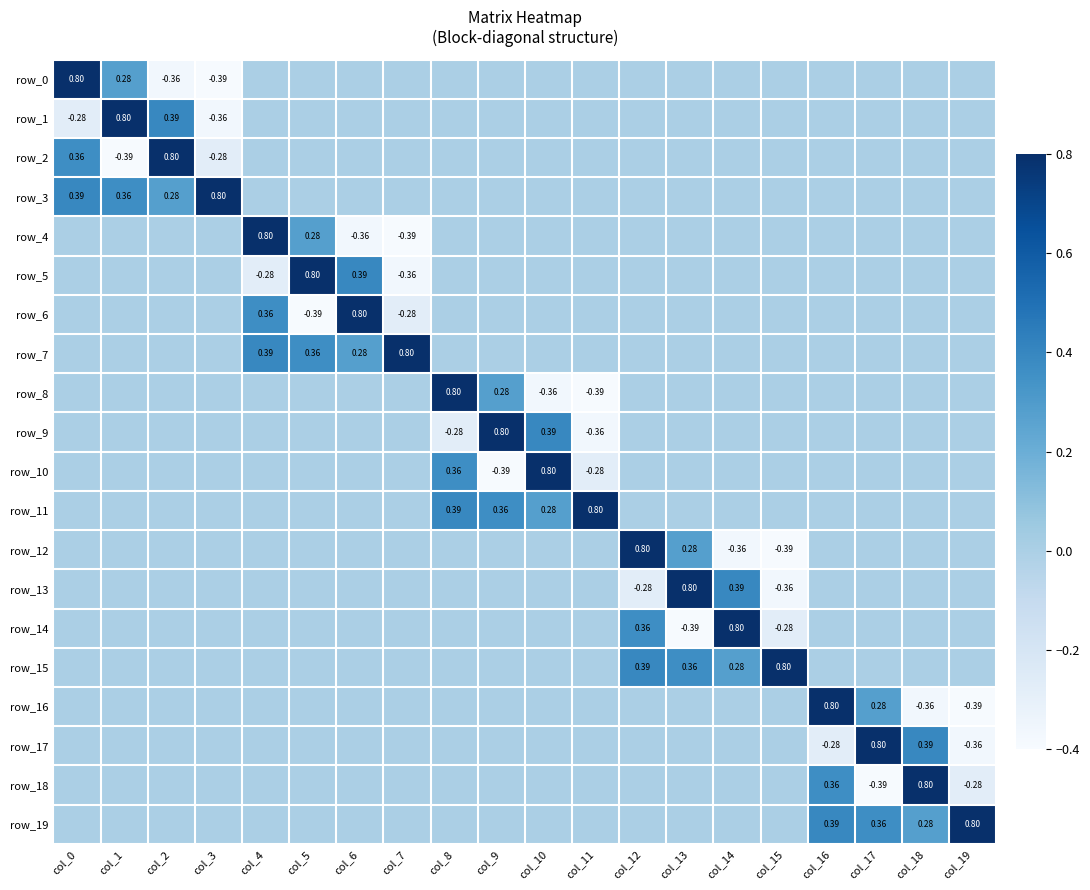

Reading left to right, transcribe all the data shown in this chart.

row_0: col_0=0.8	col_1=0.3	col_2=-0.4	col_3=-0.4	col_4=0.0	col_5=0.0	col_6=0.0	col_7=0.0	col_8=0.0	col_9=0.0	col_10=0.0	col_11=0.0	col_12=0.0	col_13=0.0	col_14=0.0	col_15=0.0	col_16=0.0	col_17=0.0	col_18=0.0	col_19=0.0
row_1: col_0=-0.3	col_1=0.8	col_2=0.4	col_3=-0.4	col_4=0.0	col_5=0.0	col_6=0.0	col_7=0.0	col_8=0.0	col_9=0.0	col_10=0.0	col_11=0.0	col_12=0.0	col_13=0.0	col_14=0.0	col_15=0.0	col_16=0.0	col_17=0.0	col_18=0.0	col_19=0.0
row_2: col_0=0.4	col_1=-0.4	col_2=0.8	col_3=-0.3	col_4=0.0	col_5=0.0	col_6=0.0	col_7=0.0	col_8=0.0	col_9=0.0	col_10=0.0	col_11=0.0	col_12=0.0	col_13=0.0	col_14=0.0	col_15=0.0	col_16=0.0	col_17=0.0	col_18=0.0	col_19=0.0
row_3: col_0=0.4	col_1=0.4	col_2=0.3	col_3=0.8	col_4=0.0	col_5=0.0	col_6=0.0	col_7=0.0	col_8=0.0	col_9=0.0	col_10=0.0	col_11=0.0	col_12=0.0	col_13=0.0	col_14=0.0	col_15=0.0	col_16=0.0	col_17=0.0	col_18=0.0	col_19=0.0
row_4: col_0=0.0	col_1=0.0	col_2=0.0	col_3=0.0	col_4=0.8	col_5=0.3	col_6=-0.4	col_7=-0.4	col_8=0.0	col_9=0.0	col_10=0.0	col_11=0.0	col_12=0.0	col_13=0.0	col_14=0.0	col_15=0.0	col_16=0.0	col_17=0.0	col_18=0.0	col_19=0.0
row_5: col_0=0.0	col_1=0.0	col_2=0.0	col_3=0.0	col_4=-0.3	col_5=0.8	col_6=0.4	col_7=-0.4	col_8=0.0	col_9=0.0	col_10=0.0	col_11=0.0	col_12=0.0	col_13=0.0	col_14=0.0	col_15=0.0	col_16=0.0	col_17=0.0	col_18=0.0	col_19=0.0
row_6: col_0=0.0	col_1=0.0	col_2=0.0	col_3=0.0	col_4=0.4	col_5=-0.4	col_6=0.8	col_7=-0.3	col_8=0.0	col_9=0.0	col_10=0.0	col_11=0.0	col_12=0.0	col_13=0.0	col_14=0.0	col_15=0.0	col_16=0.0	col_17=0.0	col_18=0.0	col_19=0.0
row_7: col_0=0.0	col_1=0.0	col_2=0.0	col_3=0.0	col_4=0.4	col_5=0.4	col_6=0.3	col_7=0.8	col_8=0.0	col_9=0.0	col_10=0.0	col_11=0.0	col_12=0.0	col_13=0.0	col_14=0.0	col_15=0.0	col_16=0.0	col_17=0.0	col_18=0.0	col_19=0.0
row_8: col_0=0.0	col_1=0.0	col_2=0.0	col_3=0.0	col_4=0.0	col_5=0.0	col_6=0.0	col_7=0.0	col_8=0.8	col_9=0.3	col_10=-0.4	col_11=-0.4	col_12=0.0	col_13=0.0	col_14=0.0	col_15=0.0	col_16=0.0	col_17=0.0	col_18=0.0	col_19=0.0
row_9: col_0=0.0	col_1=0.0	col_2=0.0	col_3=0.0	col_4=0.0	col_5=0.0	col_6=0.0	col_7=0.0	col_8=-0.3	col_9=0.8	col_10=0.4	col_11=-0.4	col_12=0.0	col_13=0.0	col_14=0.0	col_15=0.0	col_16=0.0	col_17=0.0	col_18=0.0	col_19=0.0
row_10: col_0=0.0	col_1=0.0	col_2=0.0	col_3=0.0	col_4=0.0	col_5=0.0	col_6=0.0	col_7=0.0	col_8=0.4	col_9=-0.4	col_10=0.8	col_11=-0.3	col_12=0.0	col_13=0.0	col_14=0.0	col_15=0.0	col_16=0.0	col_17=0.0	col_18=0.0	col_19=0.0
row_11: col_0=0.0	col_1=0.0	col_2=0.0	col_3=0.0	col_4=0.0	col_5=0.0	col_6=0.0	col_7=0.0	col_8=0.4	col_9=0.4	col_10=0.3	col_11=0.8	col_12=0.0	col_13=0.0	col_14=0.0	col_15=0.0	col_16=0.0	col_17=0.0	col_18=0.0	col_19=0.0
row_12: col_0=0.0	col_1=0.0	col_2=0.0	col_3=0.0	col_4=0.0	col_5=0.0	col_6=0.0	col_7=0.0	col_8=0.0	col_9=0.0	col_10=0.0	col_11=0.0	col_12=0.8	col_13=0.3	col_14=-0.4	col_15=-0.4	col_16=0.0	col_17=0.0	col_18=0.0	col_19=0.0
row_13: col_0=0.0	col_1=0.0	col_2=0.0	col_3=0.0	col_4=0.0	col_5=0.0	col_6=0.0	col_7=0.0	col_8=0.0	col_9=0.0	col_10=0.0	col_11=0.0	col_12=-0.3	col_13=0.8	col_14=0.4	col_15=-0.4	col_16=0.0	col_17=0.0	col_18=0.0	col_19=0.0
row_14: col_0=0.0	col_1=0.0	col_2=0.0	col_3=0.0	col_4=0.0	col_5=0.0	col_6=0.0	col_7=0.0	col_8=0.0	col_9=0.0	col_10=0.0	col_11=0.0	col_12=0.4	col_13=-0.4	col_14=0.8	col_15=-0.3	col_16=0.0	col_17=0.0	col_18=0.0	col_19=0.0
row_15: col_0=0.0	col_1=0.0	col_2=0.0	col_3=0.0	col_4=0.0	col_5=0.0	col_6=0.0	col_7=0.0	col_8=0.0	col_9=0.0	col_10=0.0	col_11=0.0	col_12=0.4	col_13=0.4	col_14=0.3	col_15=0.8	col_16=0.0	col_17=0.0	col_18=0.0	col_19=0.0
row_16: col_0=0.0	col_1=0.0	col_2=0.0	col_3=0.0	col_4=0.0	col_5=0.0	col_6=0.0	col_7=0.0	col_8=0.0	col_9=0.0	col_10=0.0	col_11=0.0	col_12=0.0	col_13=0.0	col_14=0.0	col_15=0.0	col_16=0.8	col_17=0.3	col_18=-0.4	col_19=-0.4
row_17: col_0=0.0	col_1=0.0	col_2=0.0	col_3=0.0	col_4=0.0	col_5=0.0	col_6=0.0	col_7=0.0	col_8=0.0	col_9=0.0	col_10=0.0	col_11=0.0	col_12=0.0	col_13=0.0	col_14=0.0	col_15=0.0	col_16=-0.3	col_17=0.8	col_18=0.4	col_19=-0.4
row_18: col_0=0.0	col_1=0.0	col_2=0.0	col_3=0.0	col_4=0.0	col_5=0.0	col_6=0.0	col_7=0.0	col_8=0.0	col_9=0.0	col_10=0.0	col_11=0.0	col_12=0.0	col_13=0.0	col_14=0.0	col_15=0.0	col_16=0.4	col_17=-0.4	col_18=0.8	col_19=-0.3
row_19: col_0=0.0	col_1=0.0	col_2=0.0	col_3=0.0	col_4=0.0	col_5=0.0	col_6=0.0	col_7=0.0	col_8=0.0	col_9=0.0	col_10=0.0	col_11=0.0	col_12=0.0	col_13=0.0	col_14=0.0	col_15=0.0	col_16=0.4	col_17=0.4	col_18=0.3	col_19=0.8